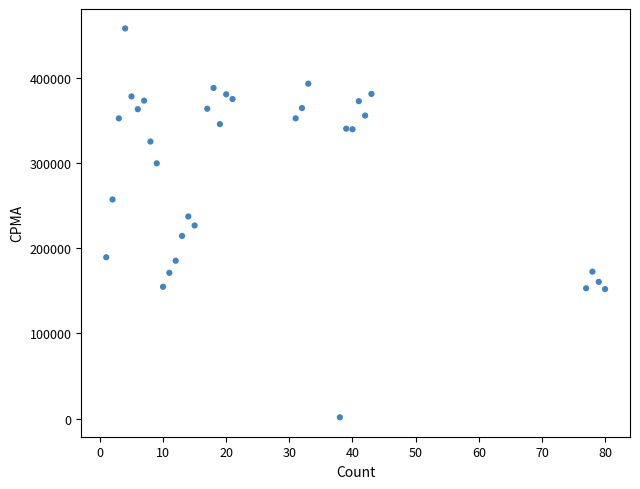

What is the range of Y values (max minus min)?

456621